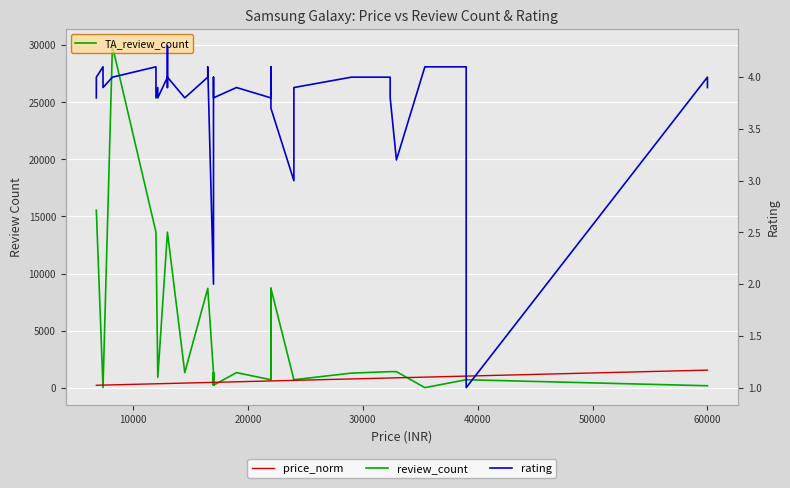

True or false: rating and review_count intersect in this chart.

False